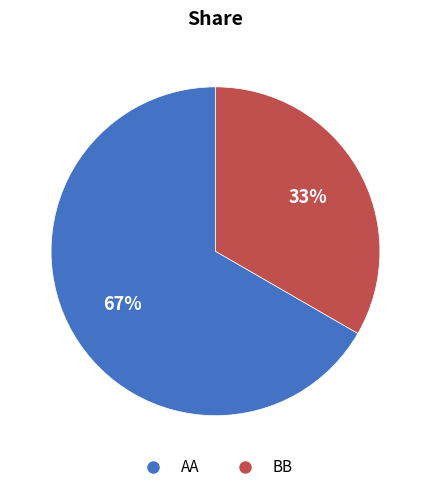

Which slice represents more than half of the pie?

AA